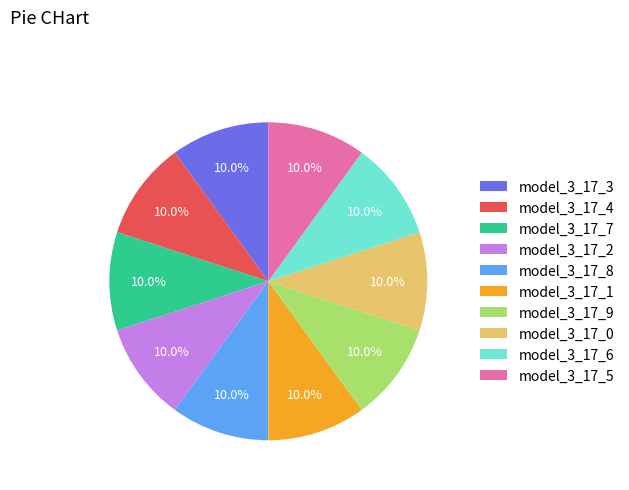

The model_3_17_3 slice represents 1% of the pie. True or false?

False